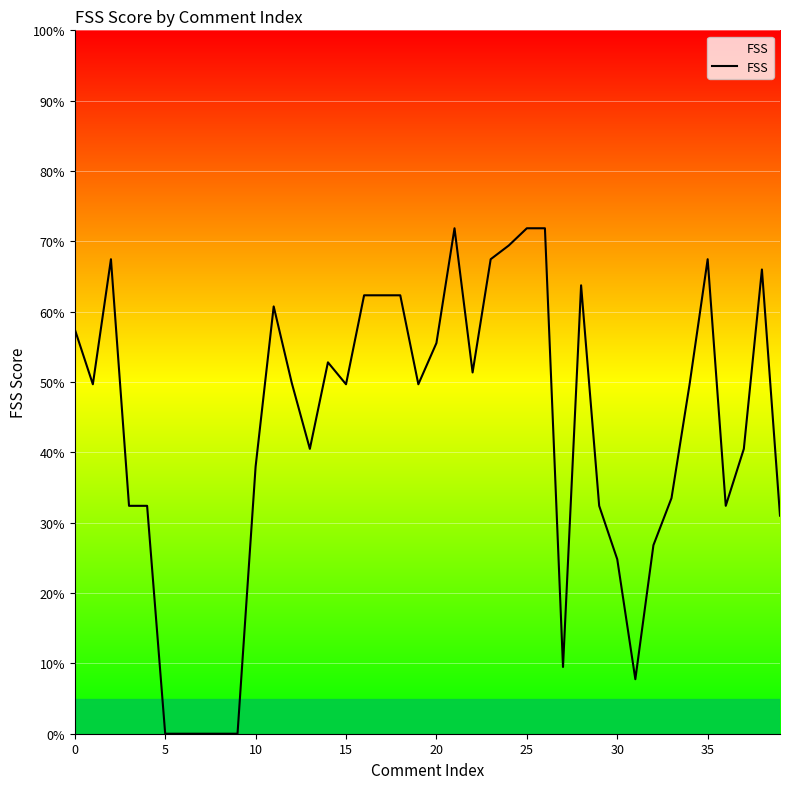

What is the difference between the maximum and minimum values?

71.9